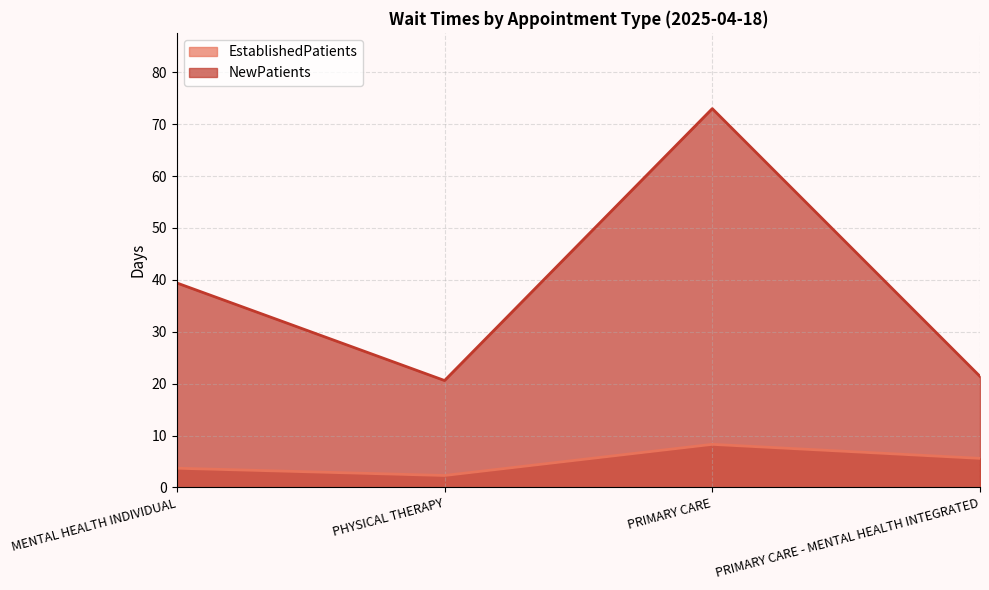

Between MENTAL HEALTH INDIVIDUAL and PRIMARY CARE, which series saw the biggest shift?

NewPatients